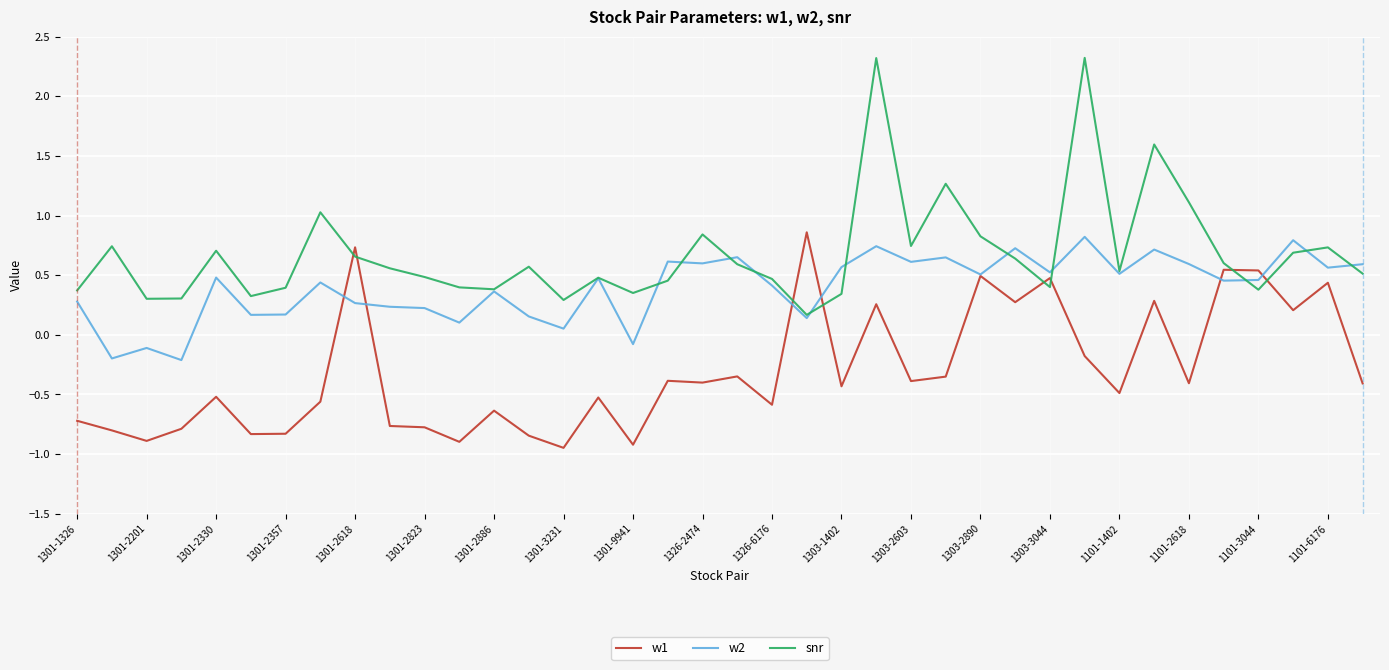

What is the maximum value shown in the chart?

2.3